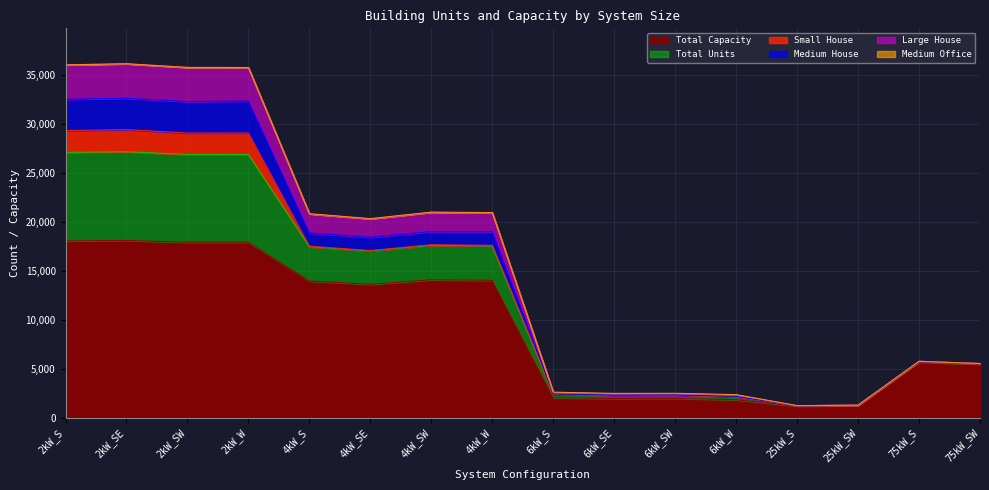

At how many categories does at least one series exceed 7494?

8